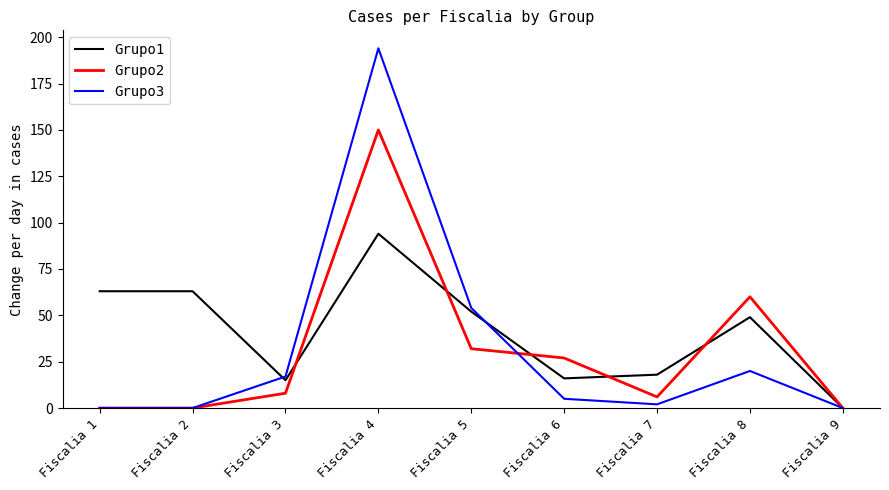

What is the average value of the Grupo2 series?

31